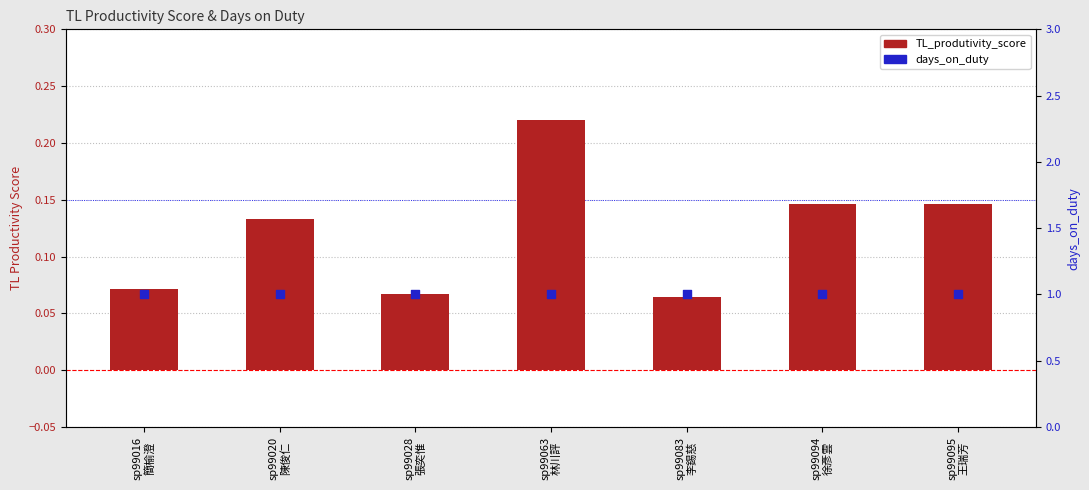

At which category is the sum across all series the highest?

sp99063
林川評